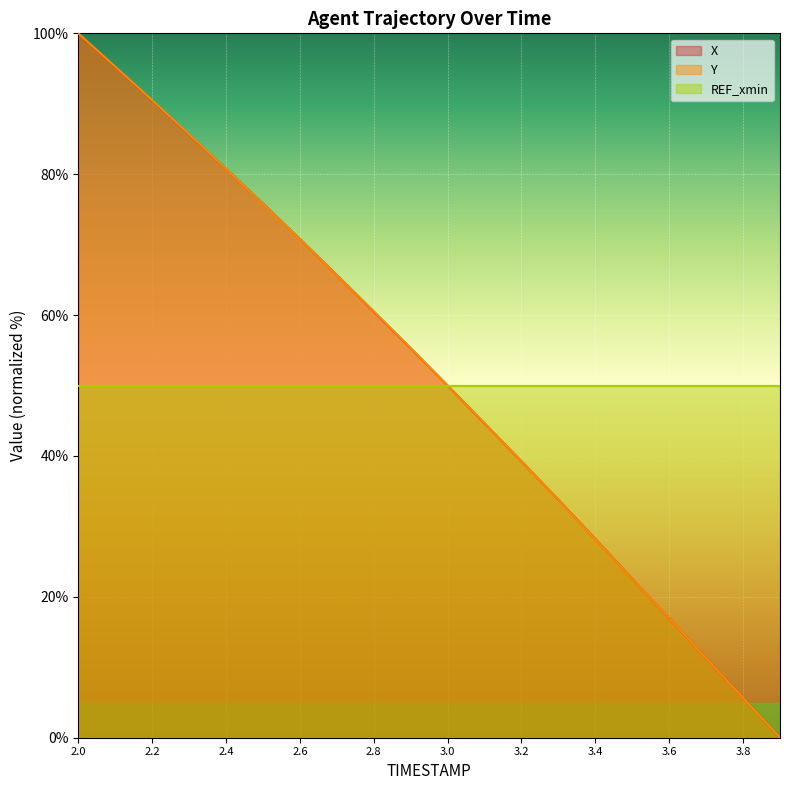

Reading left to right, what are all the values shown in this chart?

X: 2.0=100.0	2.1=95.2	2.2=90.5	2.3=85.6	2.4=80.8	2.5=75.8	2.6=70.8	2.7=65.7	2.8=60.5	2.9=55.3	3.0=50.0	3.1=44.6	3.2=39.2	3.3=33.8	3.4=28.2	3.5=22.6	3.6=16.9	3.7=11.3	3.8=5.6	3.9=0.0
Y: 2.0=100.0	2.1=95.3	2.2=90.5	2.3=85.7	2.4=80.8	2.5=75.8	2.6=70.8	2.7=65.7	2.8=60.5	2.9=55.3	3.0=50.0	3.1=44.7	3.2=39.2	3.3=33.7	3.4=28.2	3.5=22.6	3.6=16.9	3.7=11.3	3.8=5.6	3.9=0.0